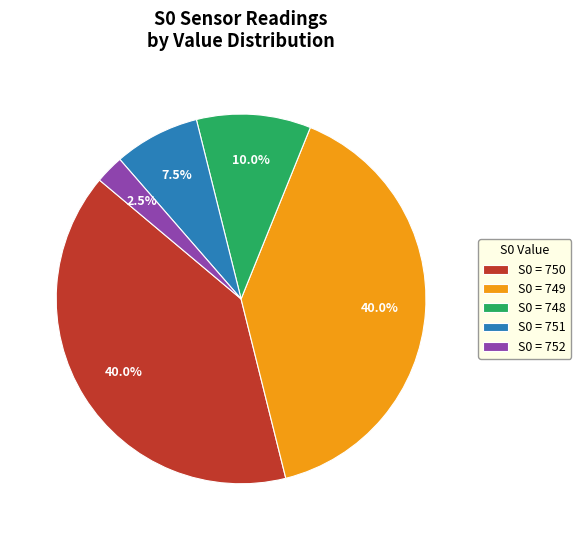

How much of the chart is everything except S0 = 752?

97.5%